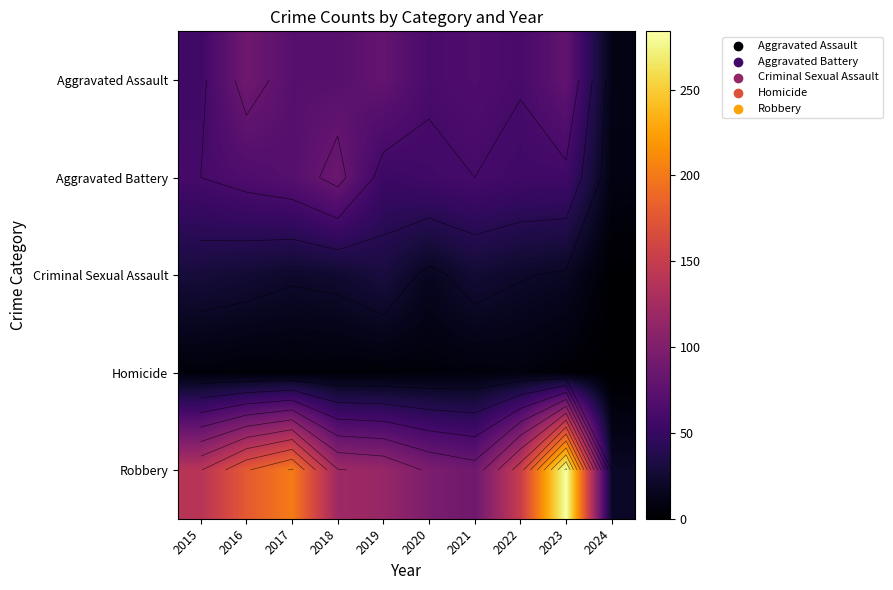

What is the maximum value shown in the chart?

284